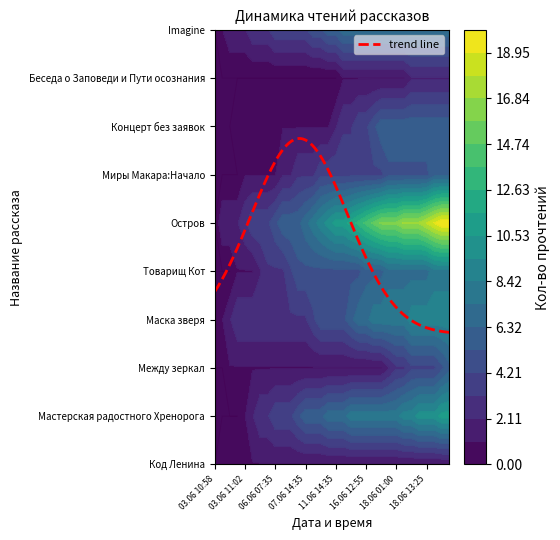

How many distinct data groups are displayed?

10